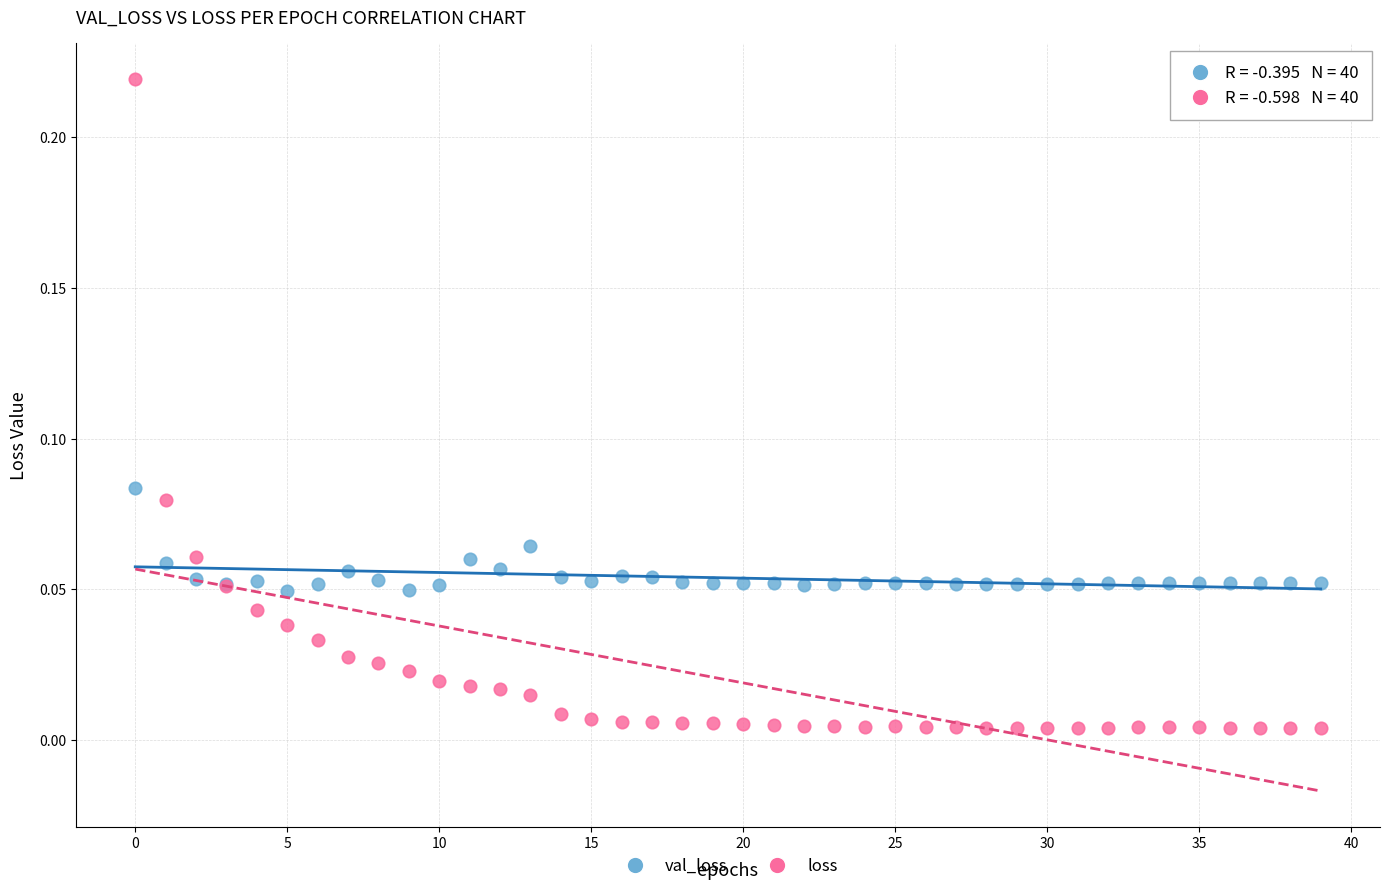

Which series has the largest Y range (max minus min)?

loss